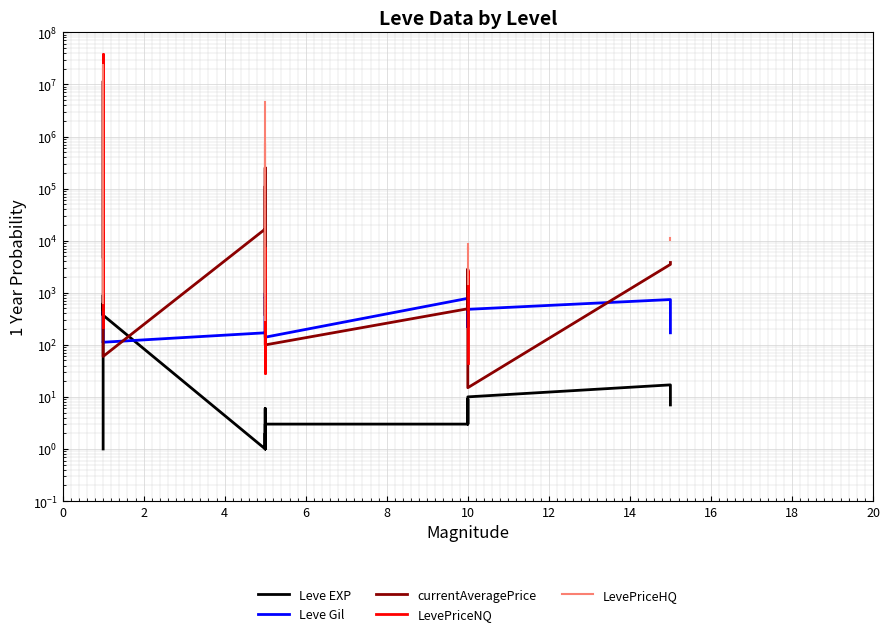

Which series ends up on top after the final intersection of Leve Gil and LevePriceHQ?

LevePriceHQ